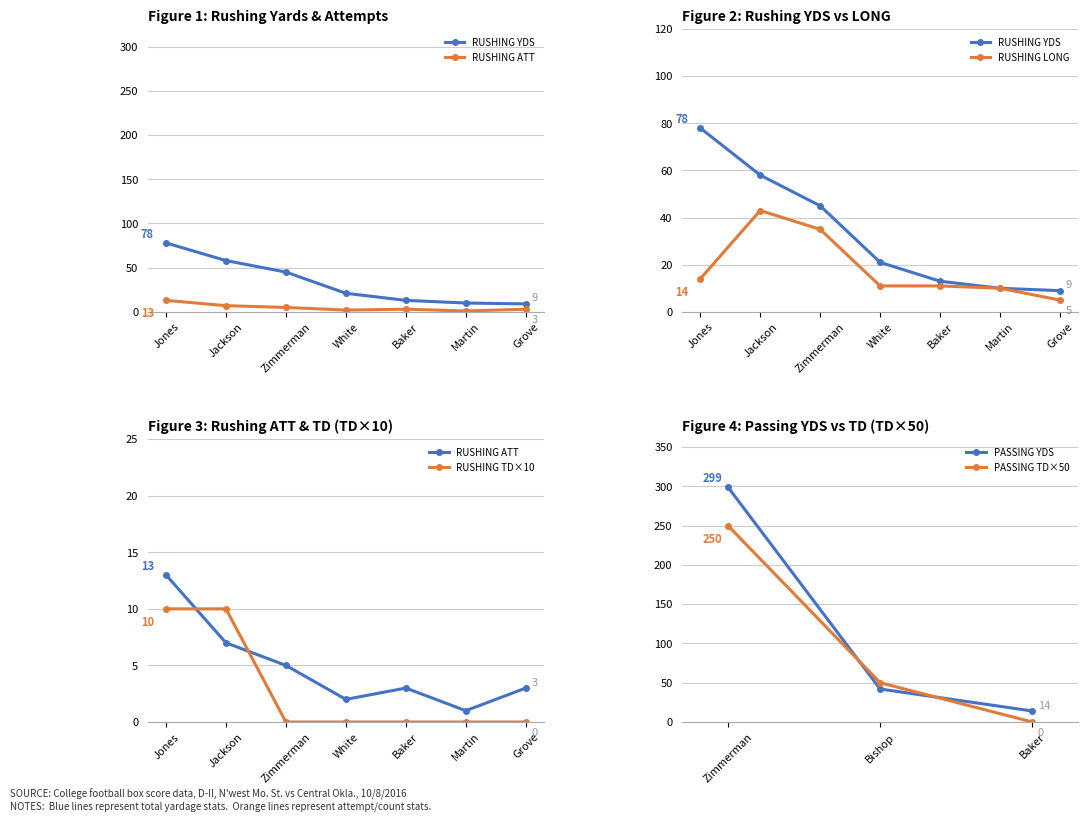

Is it true that RUSHING YDS equals 15 at Martin?

False